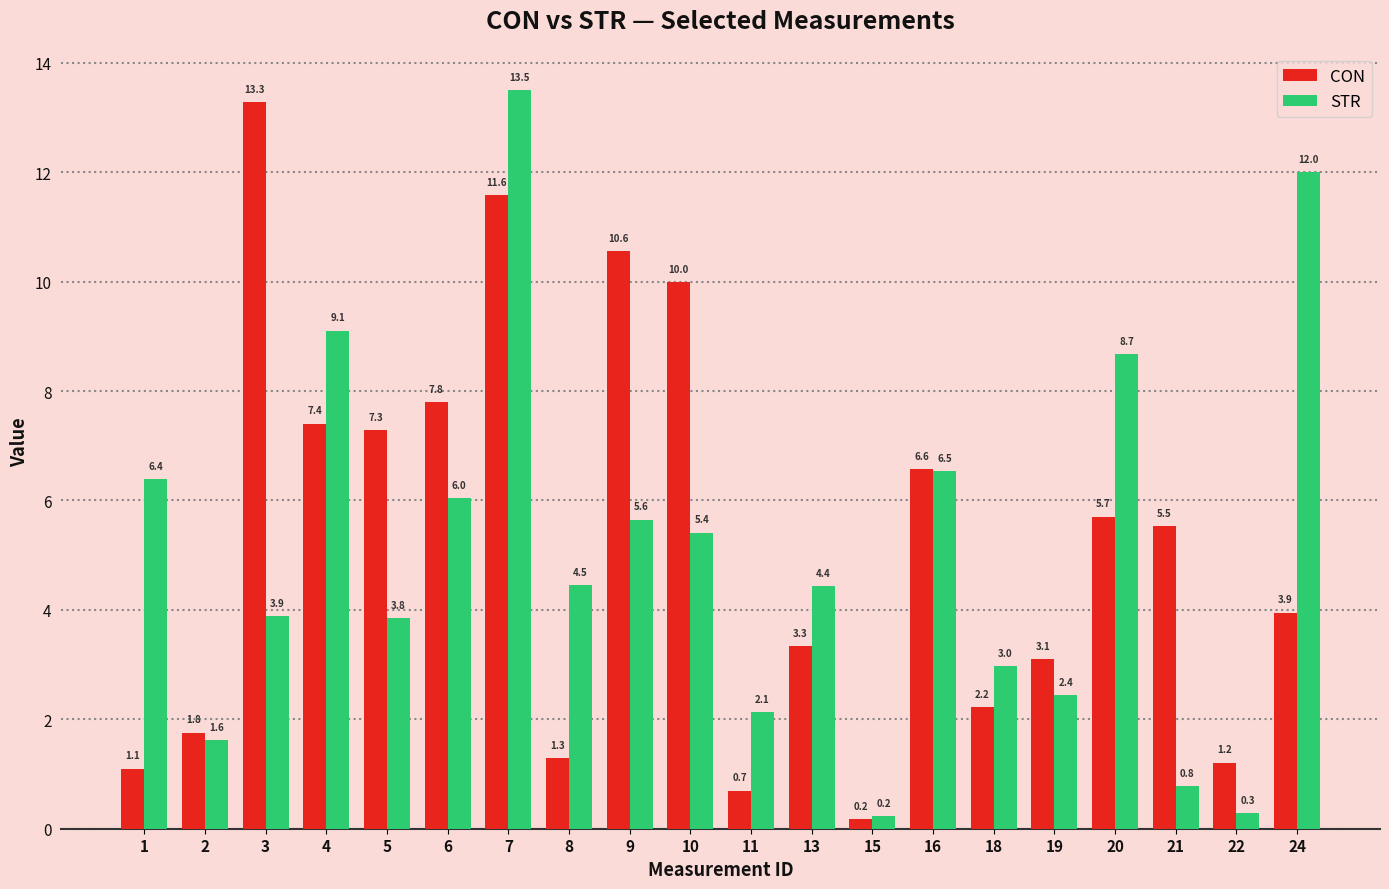

What is the average value of the CON series?

5.2